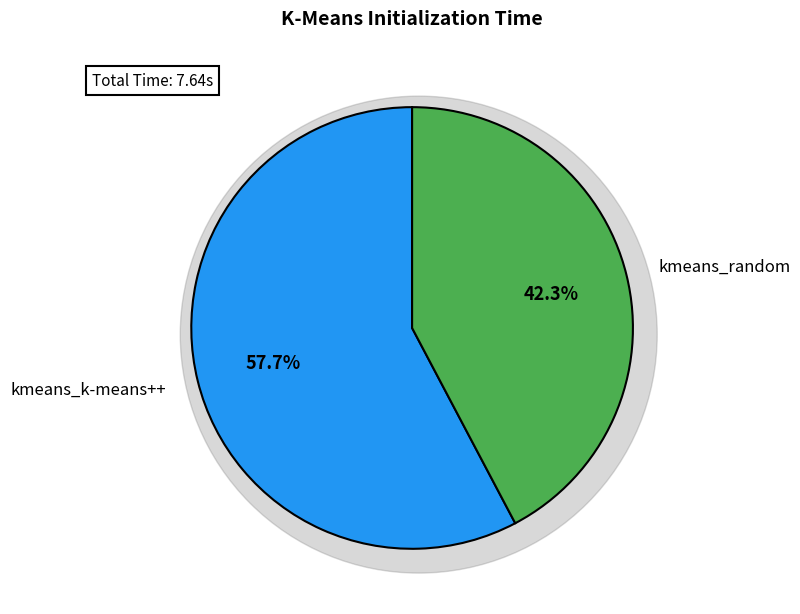

Combined, what portion of the pie is kmeans_random and kmeans_k-means++?

100.0%